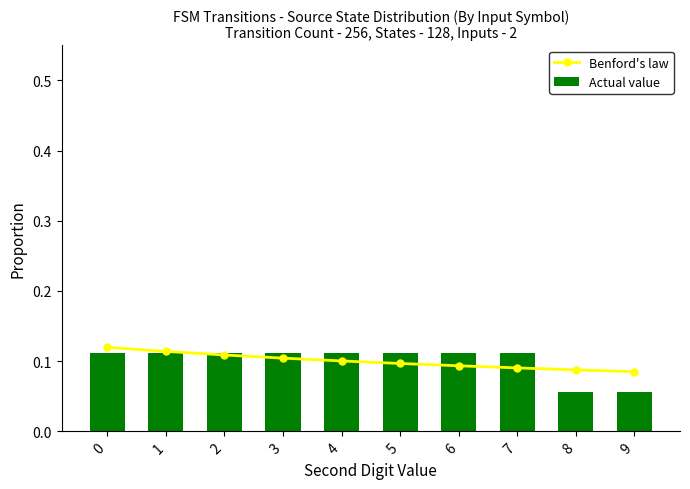

What is the highest value of the Benford's law series?

0.1